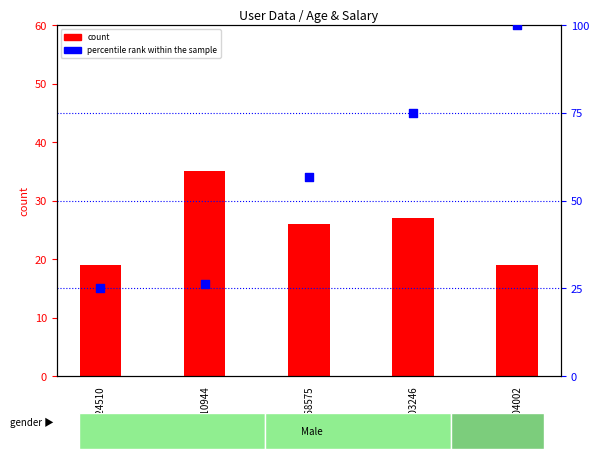

What is the total value across all series at 15603246?

102.0